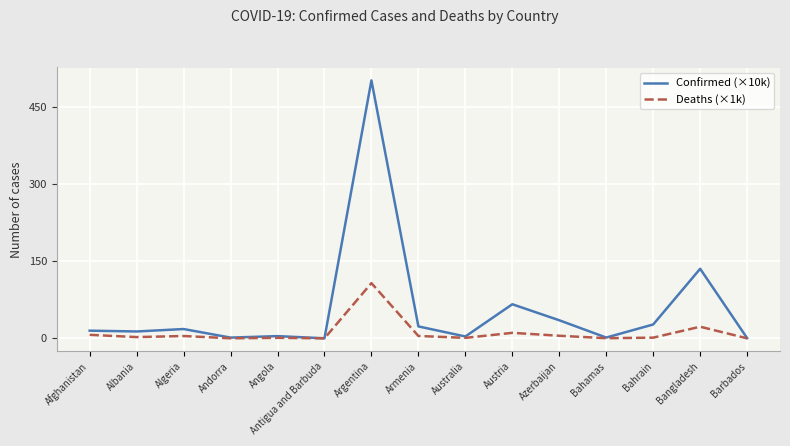

At which category does the chart reach its peak across all series?

Argentina